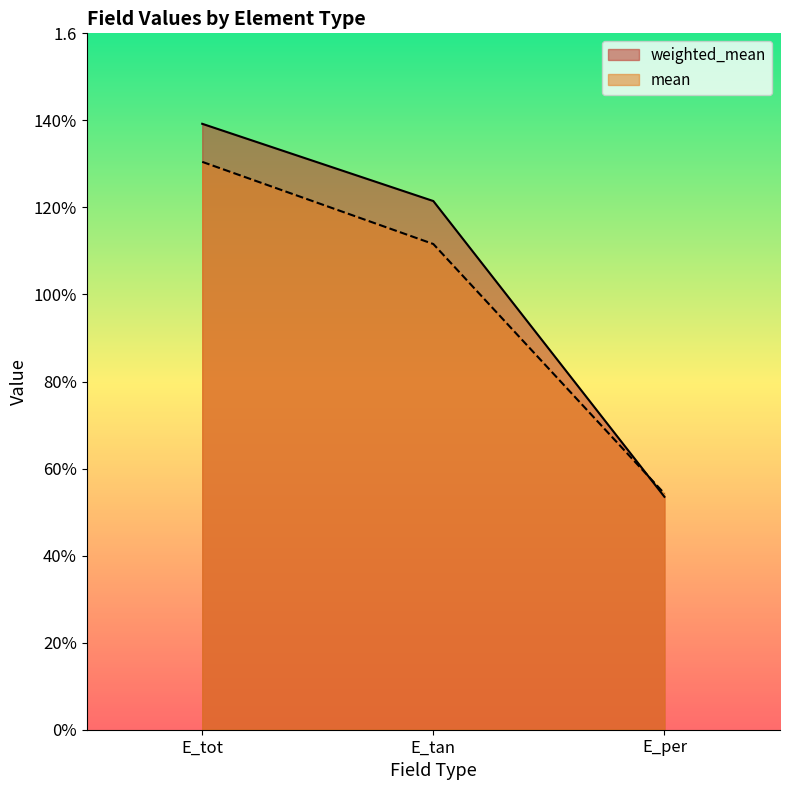

Reading right to left, extract all data points from this chart.

weighted_mean: E_per=0.5	E_tan=1.2	E_tot=1.4
mean: E_per=0.5	E_tan=1.1	E_tot=1.3